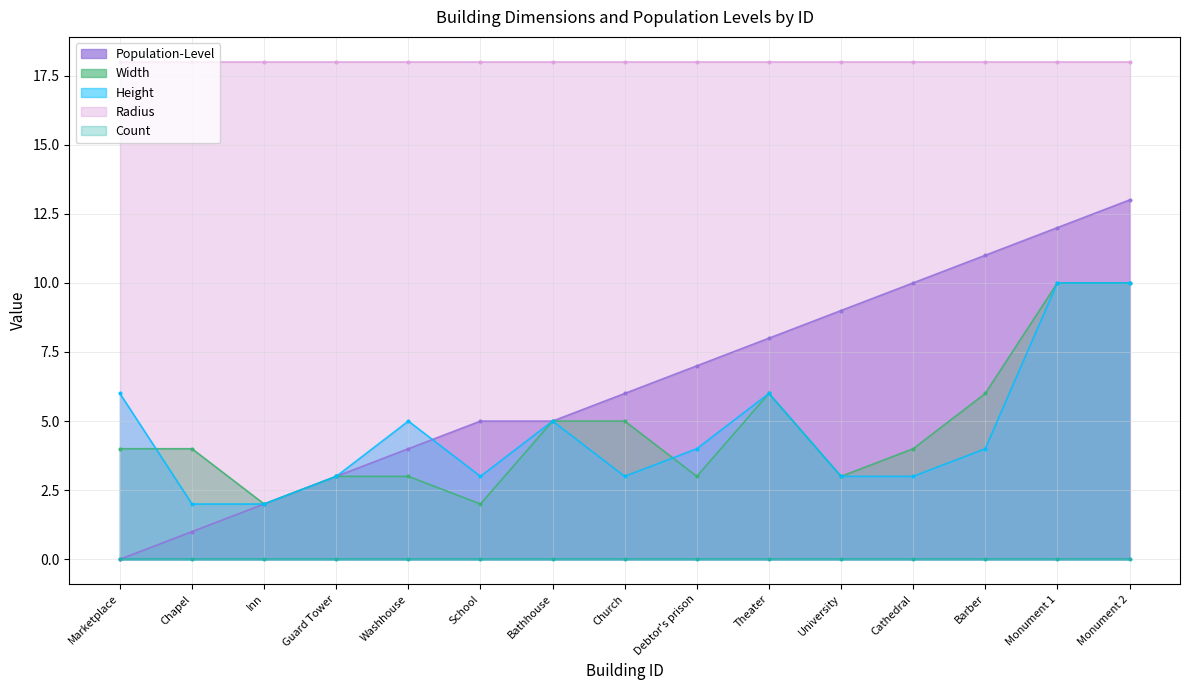

Does the chart have visible grid lines?

Yes